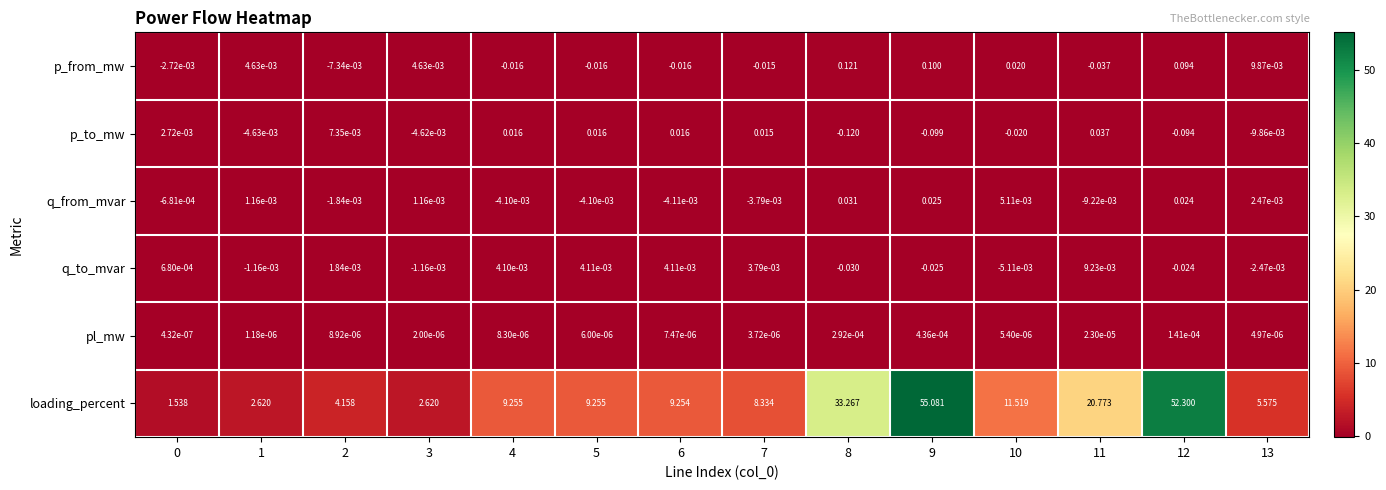

Rank the series at 0 from highest to lowest value.

loading_percent, p_to_mw, q_to_mvar, pl_mw, q_from_mvar, p_from_mw